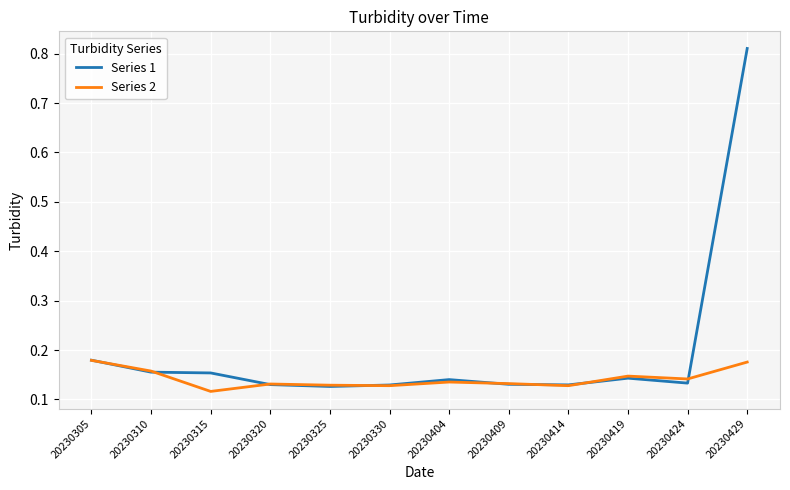

The Series 2 series shows 0.0 at 20230409. True or false?

False